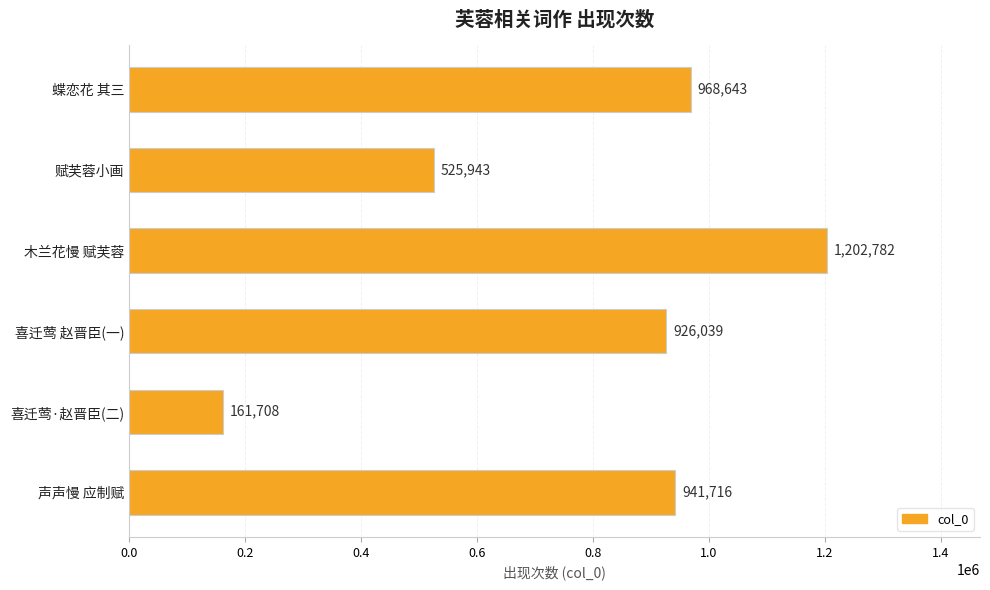

Reading top to bottom, transcribe all the data shown in this chart.

968643	525943	1202782	926039	161708	941716